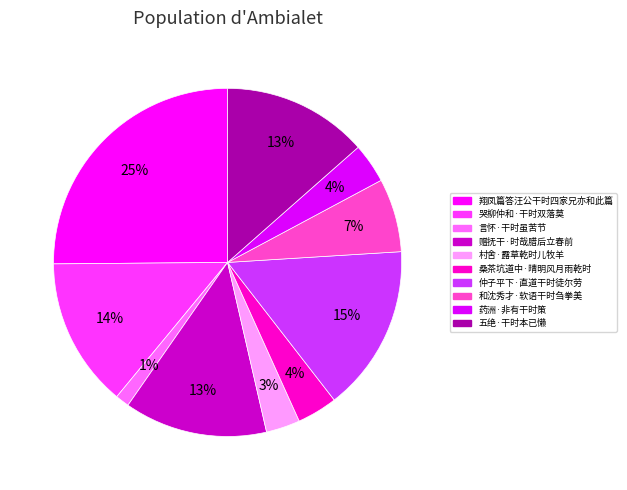

Rank the categories by value from highest to lowest.

翔凤篇答汪公干时四家兄亦和此篇, 仲子平下·直道干时徒尔劳, 哭柳仲和·干时双落莫, 五绝·干时本已懒, 赠抚干·时哉腊后立春前, 和沈秀才·软语干时刍拳美, 桑茶坑道中·晴明风月雨乾时, 药洲·非有干时策, 村舍·露草乾时儿牧羊, 言怀·干时虽苦节